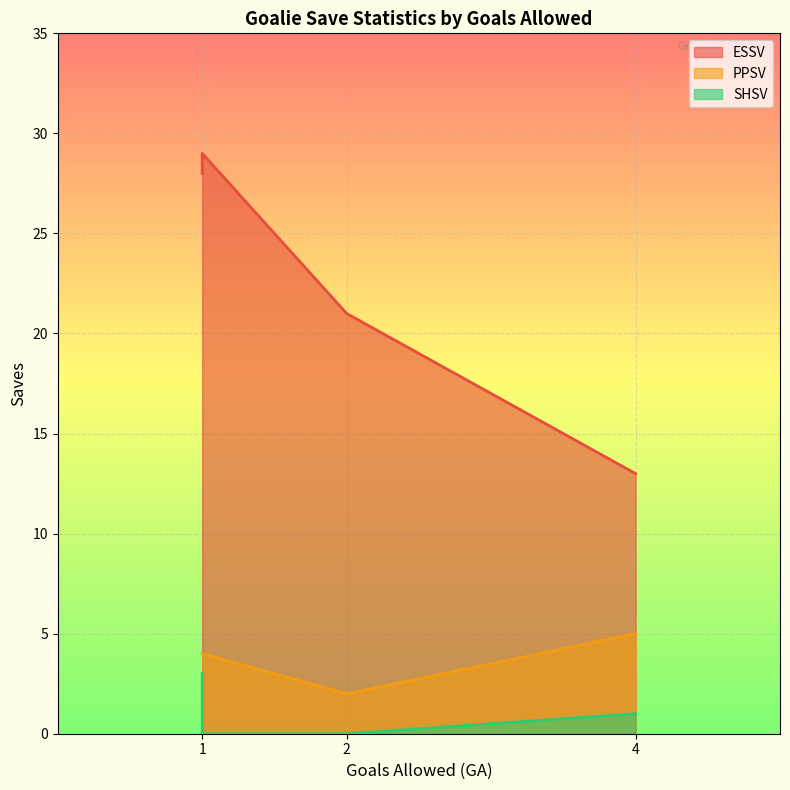

Rank the series at 1 from lowest to highest value.

SHSV, PPSV, ESSV